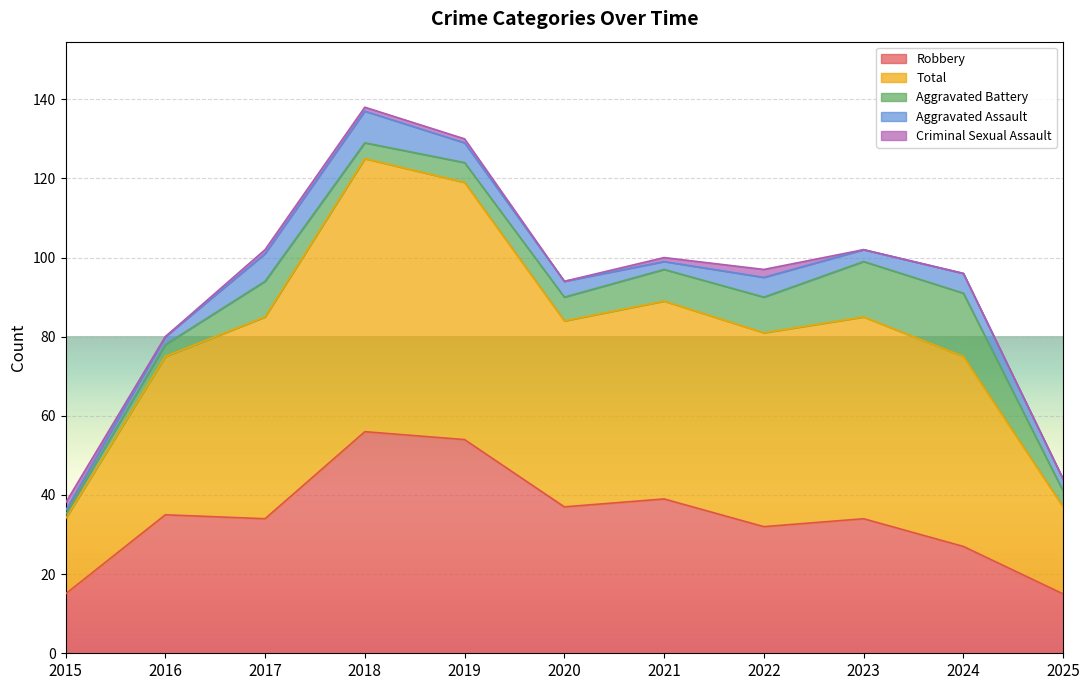

True or false: Total has more than 1 points higher than both neighbors.

True